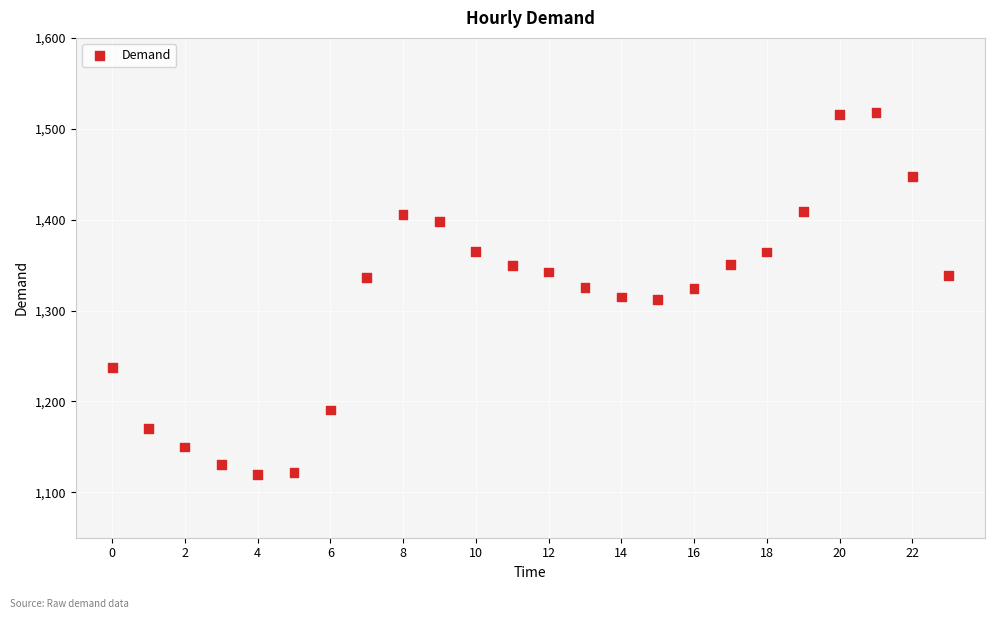

What is the range of Y values (max minus min)?

397.8